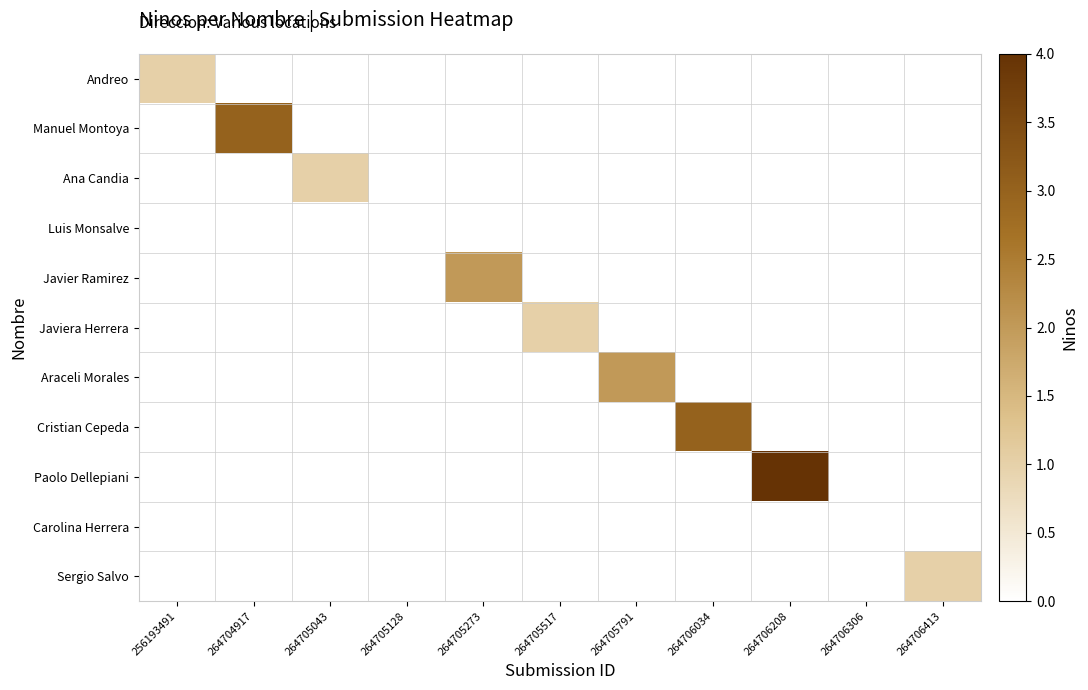

How many values in Andreo are above zero?

1